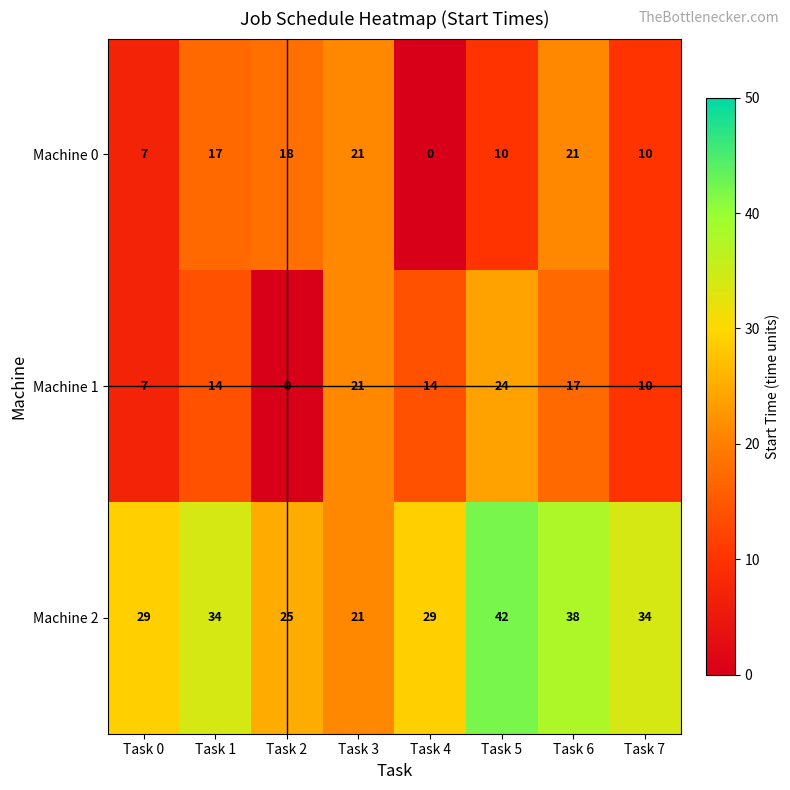

What is the difference between the Machine 0 values at Task 7 and Task 1?

7